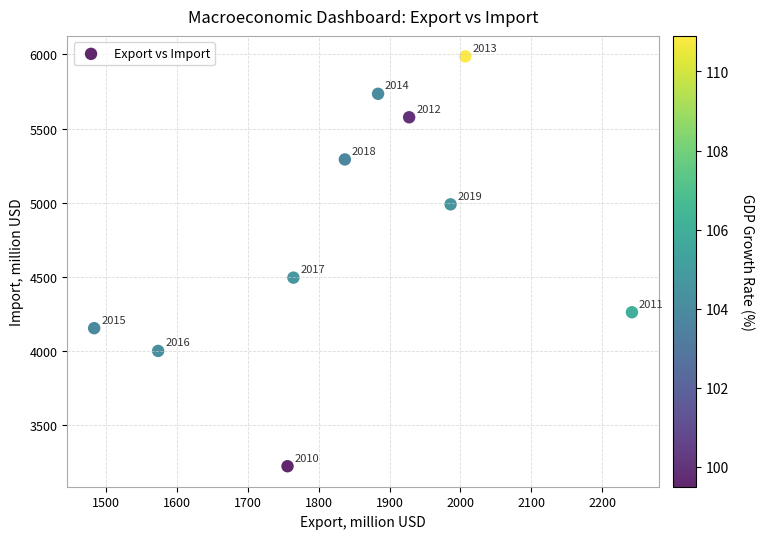

What is the average X value?

1846.0